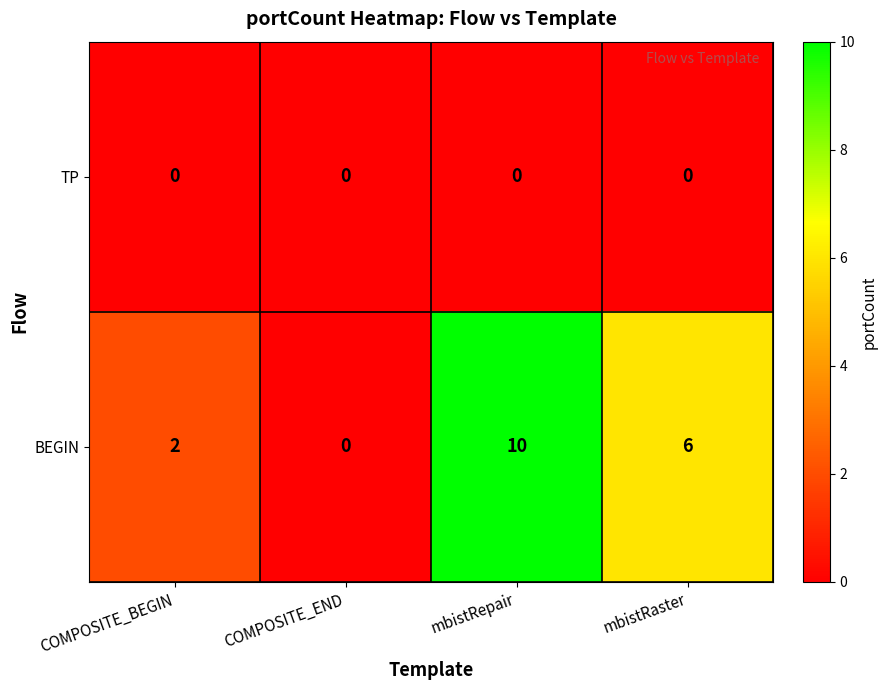

At which category does the chart reach its peak across all series?

mbistRepair